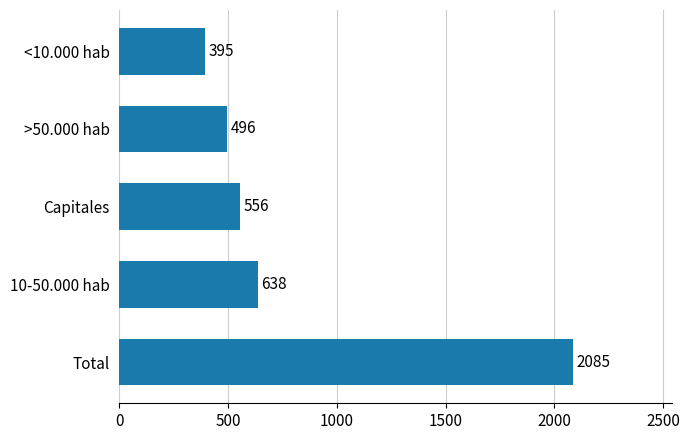

Between Capitales and Total, which is larger?

Total